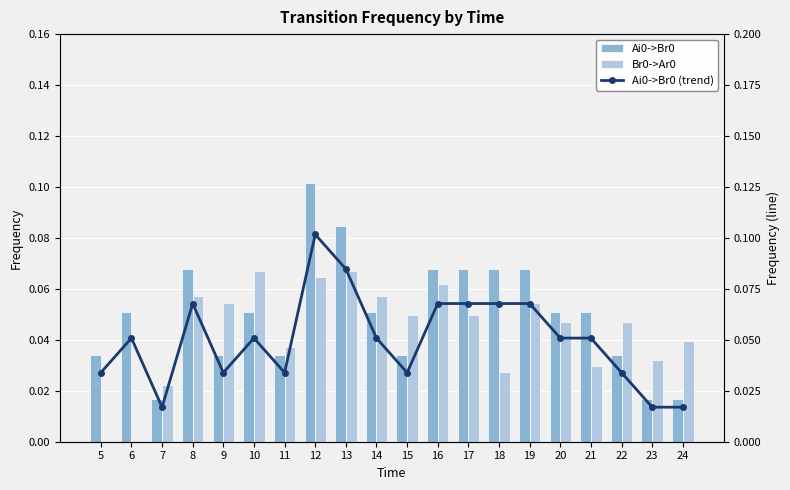

Which series has the widest spread of values?

Ai0->Br0